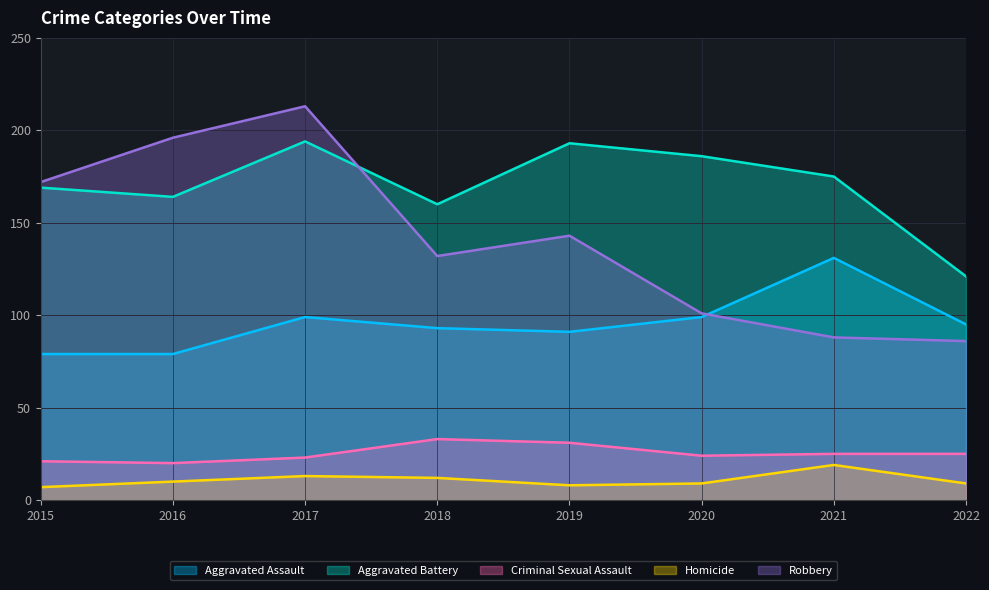

How many distinct data groups are displayed?

5